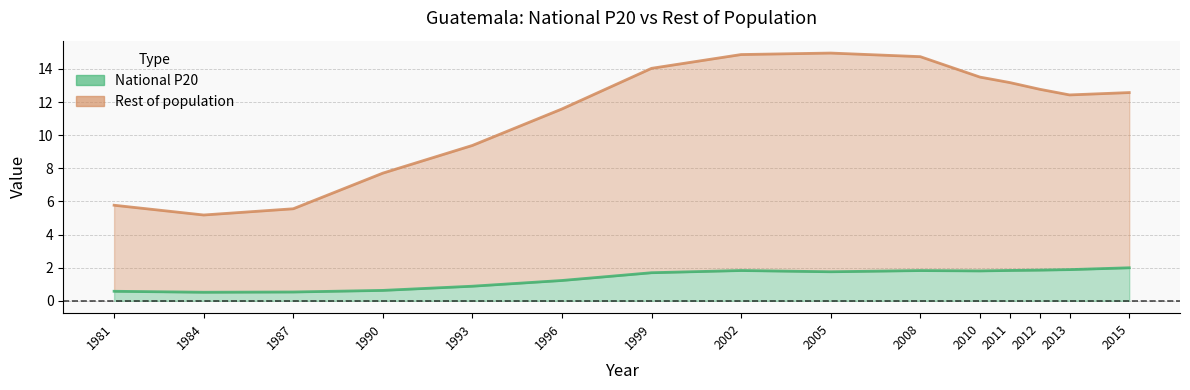

Where is the first local maximum for National P20?

2002